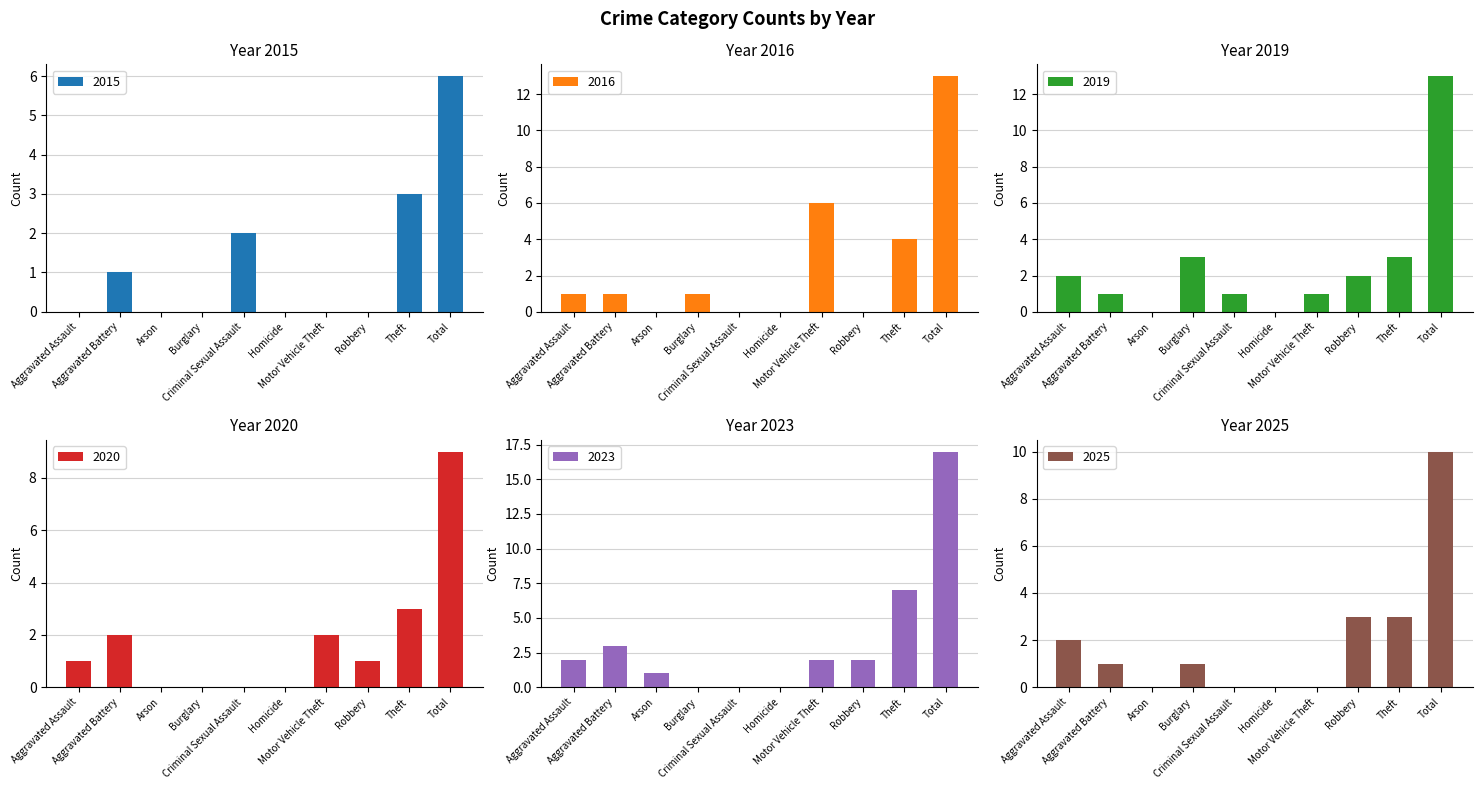

Between Robbery and Theft, which is larger?

Theft